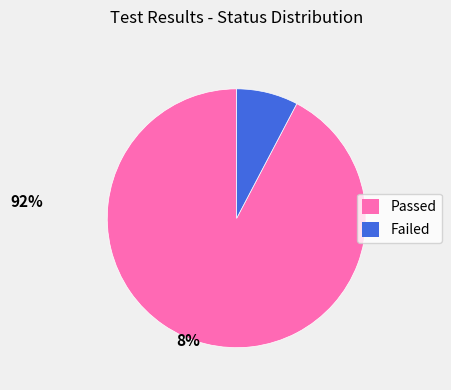

What is the majority slice?

Passed